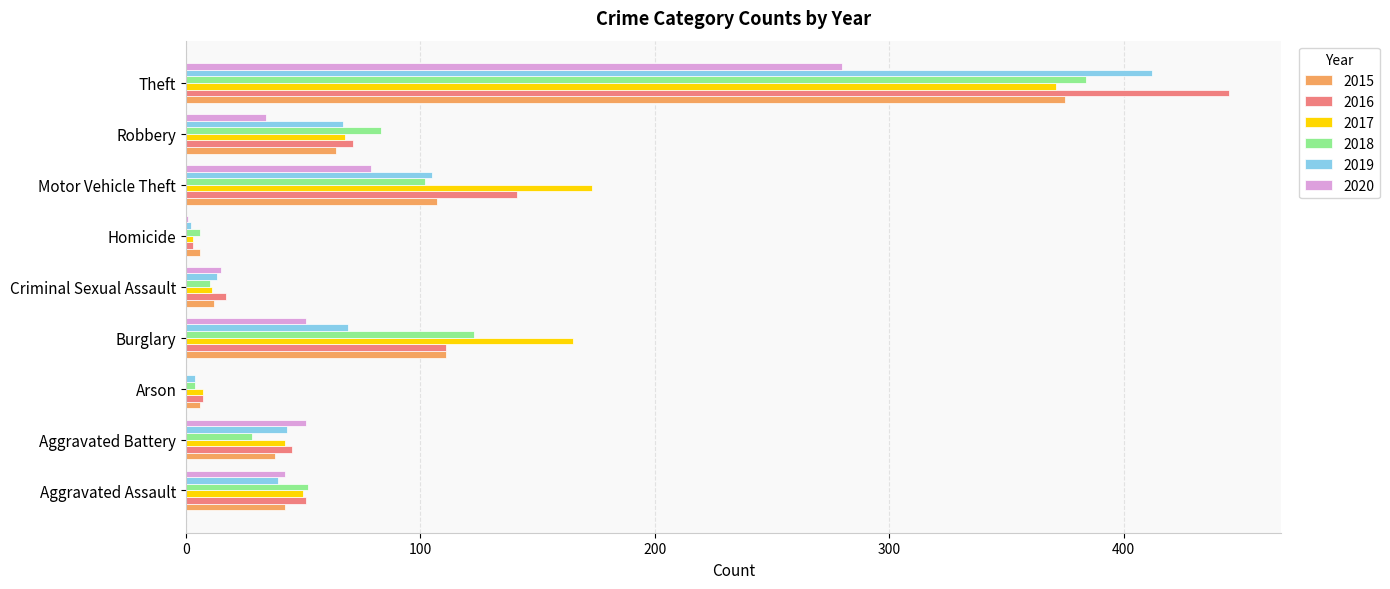

At which category is the sum across all series the highest?

Theft